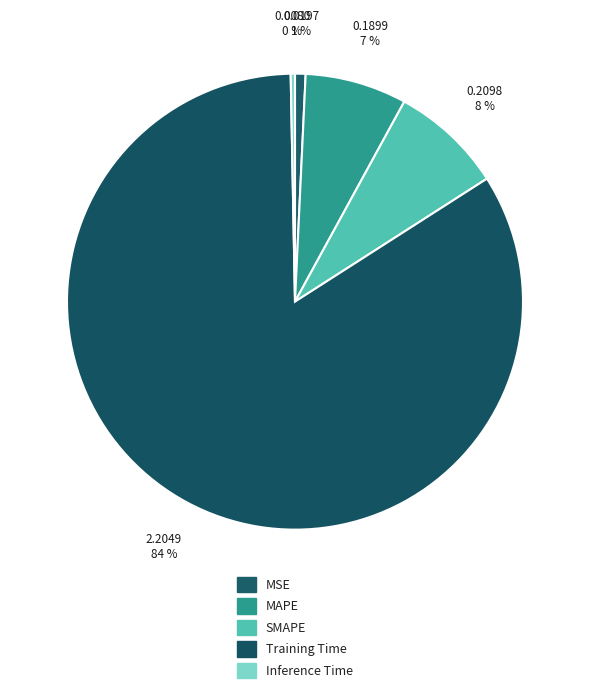

Which has a higher value, Inference Time or MSE?

MSE